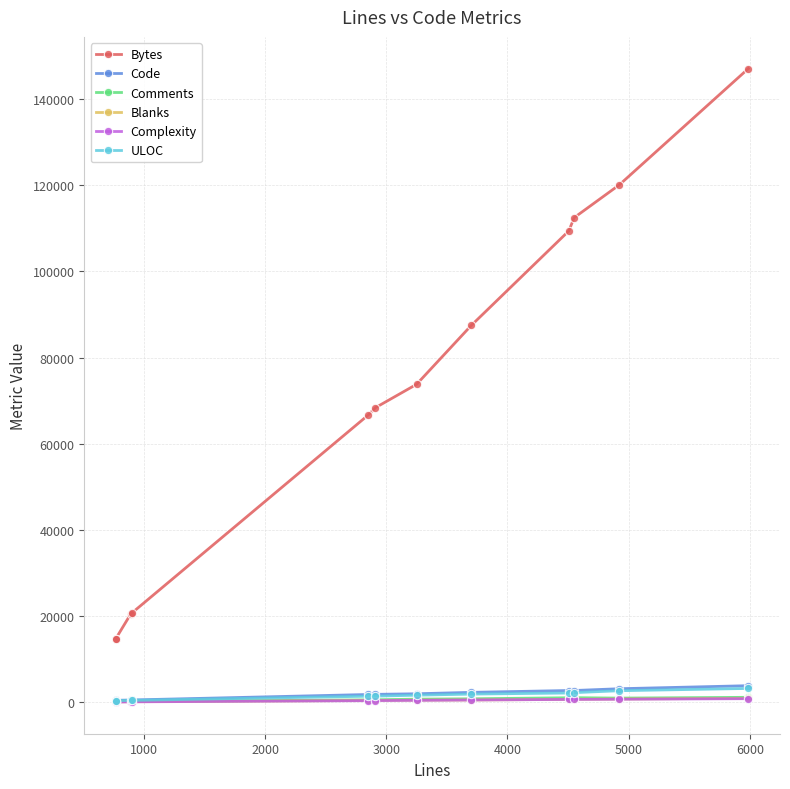

Which series has the largest total across all categories?

Bytes